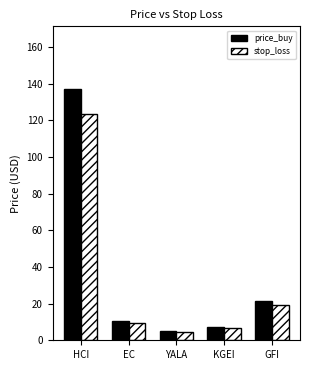

Rank the categories by price_buy value from lowest to highest.

YALA, KGEI, EC, GFI, HCI